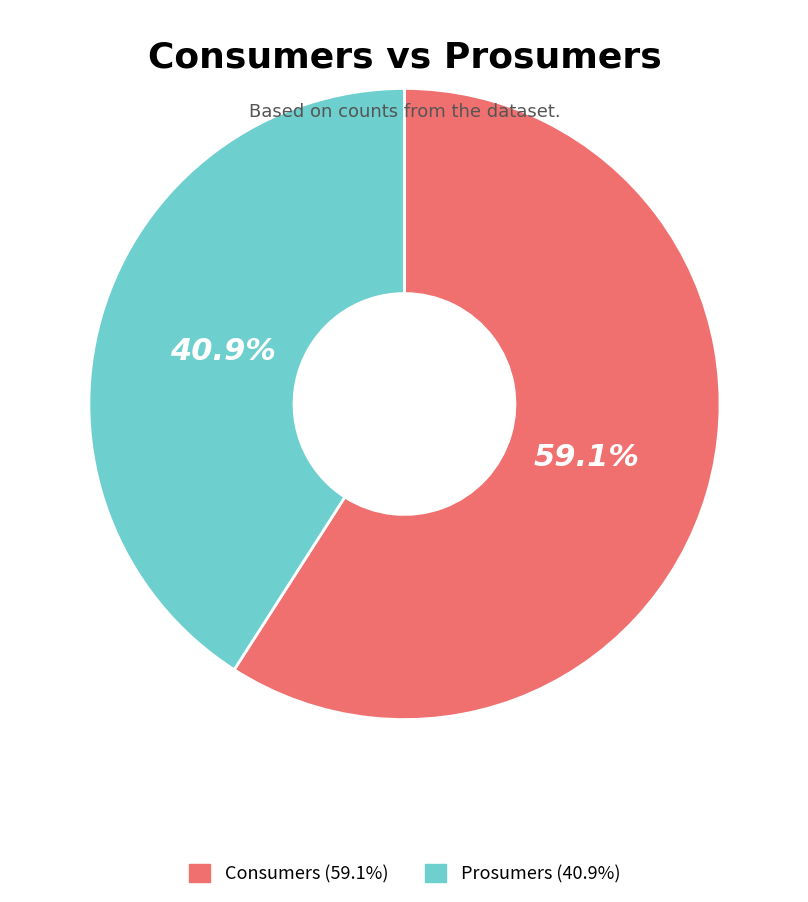

Is it true that Consumers is 59% of the pie?

True